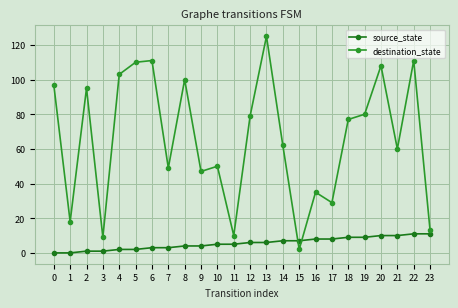

How many data points does each series have?

24